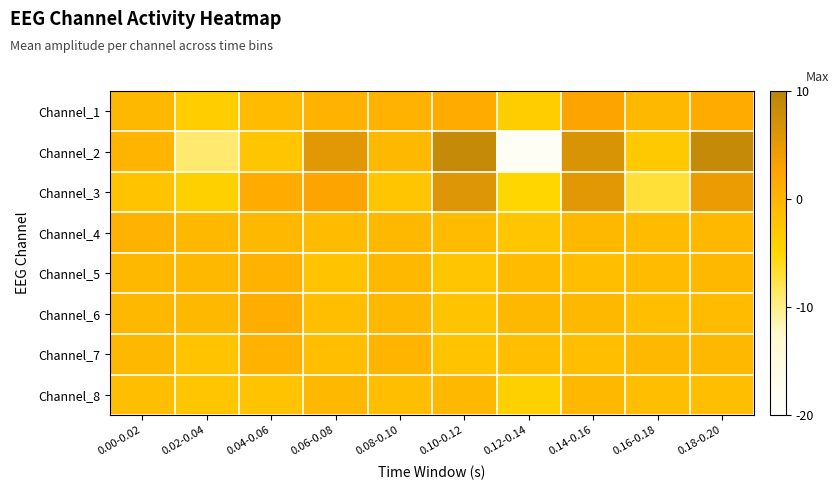

Reading right to left, extract all data points from this chart.

Channel_1: 0.18-0.20=1.5	0.16-0.18=-0.5	0.14-0.16=2.5	0.12-0.14=-3.5	0.10-0.12=1.5	0.08-0.10=0.5	0.06-0.08=0.5	0.04-0.06=-1.0	0.02-0.04=-3.5	0.00-0.02=-0.5
Channel_2: 0.18-0.20=8.5	0.16-0.18=-3.0	0.14-0.16=6.5	0.12-0.14=-18.5	0.10-0.12=8.5	0.08-0.10=-0.5	0.06-0.08=5.5	0.04-0.06=-2.5	0.02-0.04=-9.0	0.00-0.02=0.0
Channel_3: 0.18-0.20=4.5	0.16-0.18=-7.0	0.14-0.16=5.5	0.12-0.14=-5.0	0.10-0.12=6.0	0.08-0.10=-2.5	0.06-0.08=2.5	0.04-0.06=1.5	0.02-0.04=-4.0	0.00-0.02=-2.0
Channel_4: 0.18-0.20=-0.5	0.16-0.18=-1.0	0.14-0.16=-0.5	0.12-0.14=-2.5	0.10-0.12=-1.0	0.08-0.10=-0.5	0.06-0.08=-1.0	0.04-0.06=-0.5	0.02-0.04=-0.5	0.00-0.02=0.5
Channel_5: 0.18-0.20=-0.5	0.16-0.18=-1.0	0.14-0.16=-1.5	0.12-0.14=-1.0	0.10-0.12=-2.5	0.08-0.10=-0.5	0.06-0.08=-2.0	0.04-0.06=0.5	0.02-0.04=-0.5	0.00-0.02=-0.5
Channel_6: 0.18-0.20=-1.0	0.16-0.18=-1.5	0.14-0.16=-0.5	0.12-0.14=-0.5	0.10-0.12=-2.0	0.08-0.10=-0.5	0.06-0.08=-1.5	0.04-0.06=1.0	0.02-0.04=-0.5	0.00-0.02=-0.5
Channel_7: 0.18-0.20=-0.5	0.16-0.18=-0.5	0.14-0.16=-1.5	0.12-0.14=-1.5	0.10-0.12=-2.0	0.08-0.10=0.0	0.06-0.08=-1.5	0.04-0.06=0.5	0.02-0.04=-2.0	0.00-0.02=-0.5
Channel_8: 0.18-0.20=-1.5	0.16-0.18=-1.5	0.14-0.16=-0.5	0.12-0.14=-4.0	0.10-0.12=-0.5	0.08-0.10=-1.5	0.06-0.08=-0.5	0.04-0.06=-2.0	0.02-0.04=-2.5	0.00-0.02=-1.5